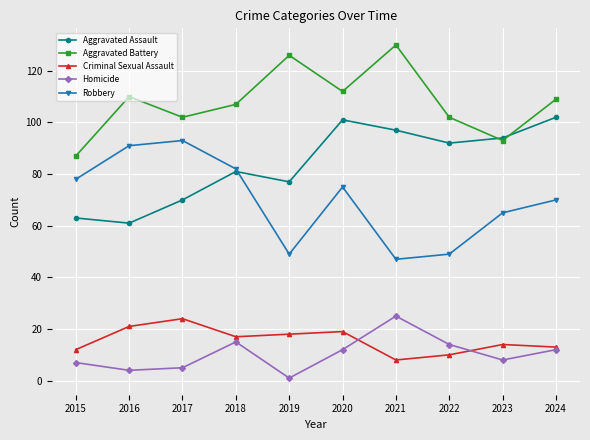

Which series changed the most between 2019 and 2021?

Homicide